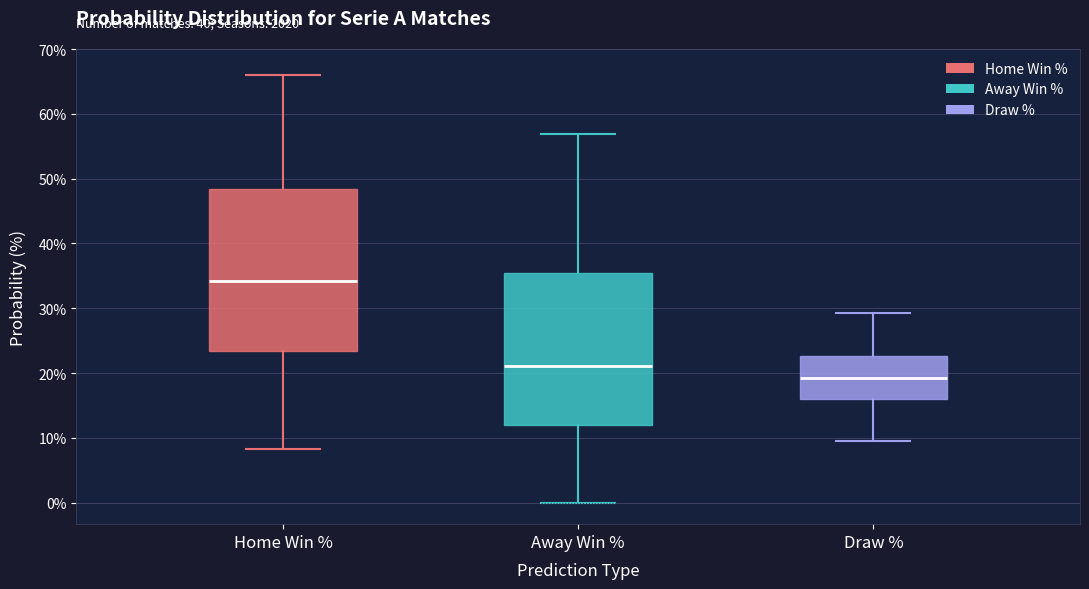

Which box has the highest median line?

Home Win %